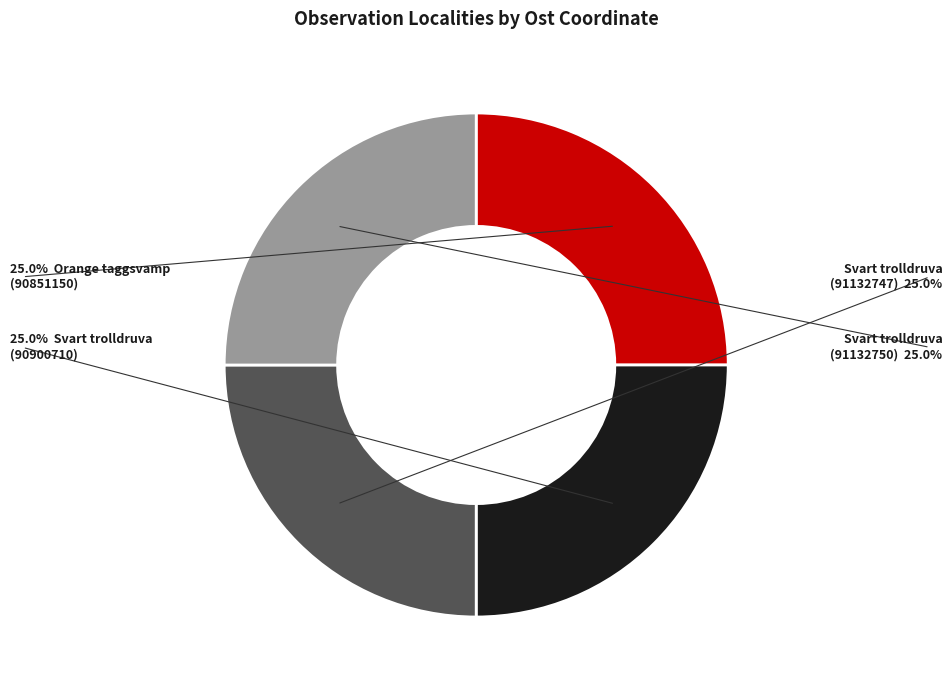

Is there a majority slice in this chart?

No